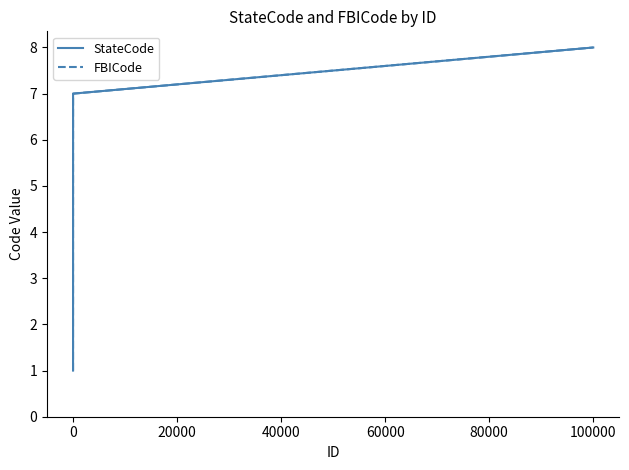

True or false: FBICode and StateCode cross at least once.

False